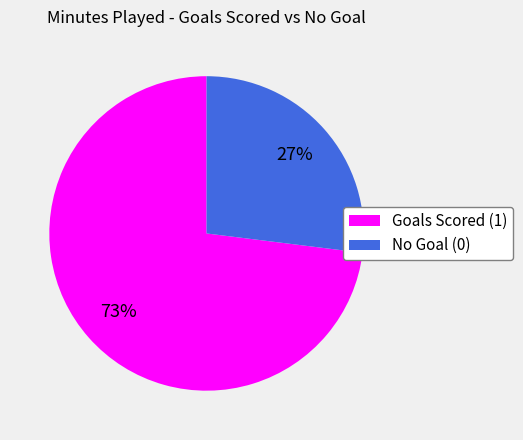

What is the smallest slice in the pie chart?

No Goal (0)